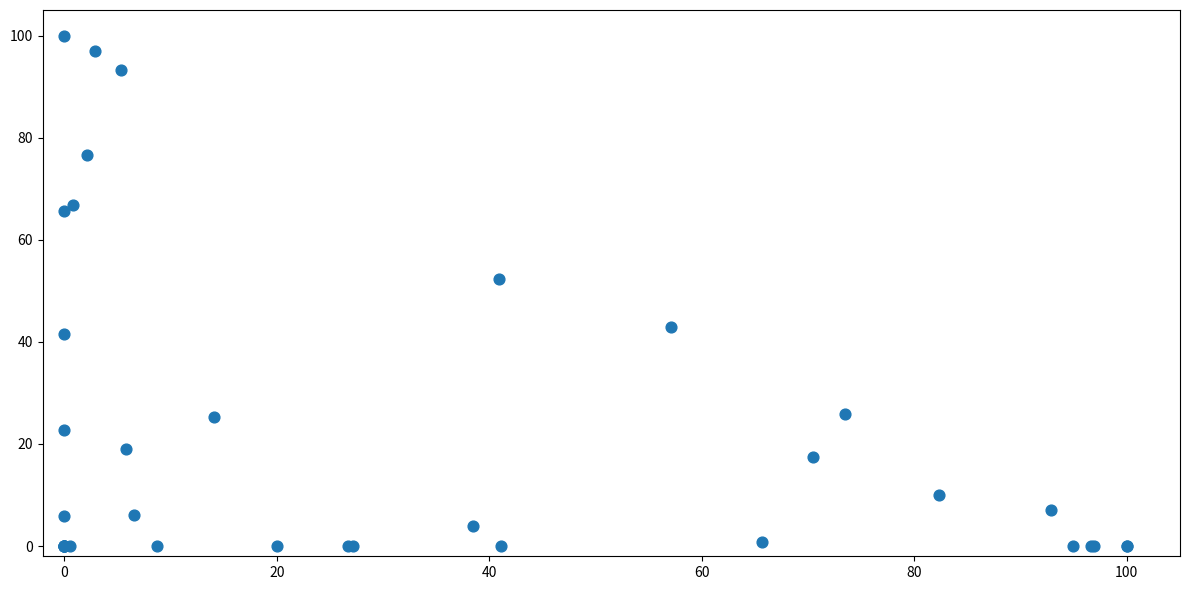

What Y value in the scatter plot is closest to 50?

52.3